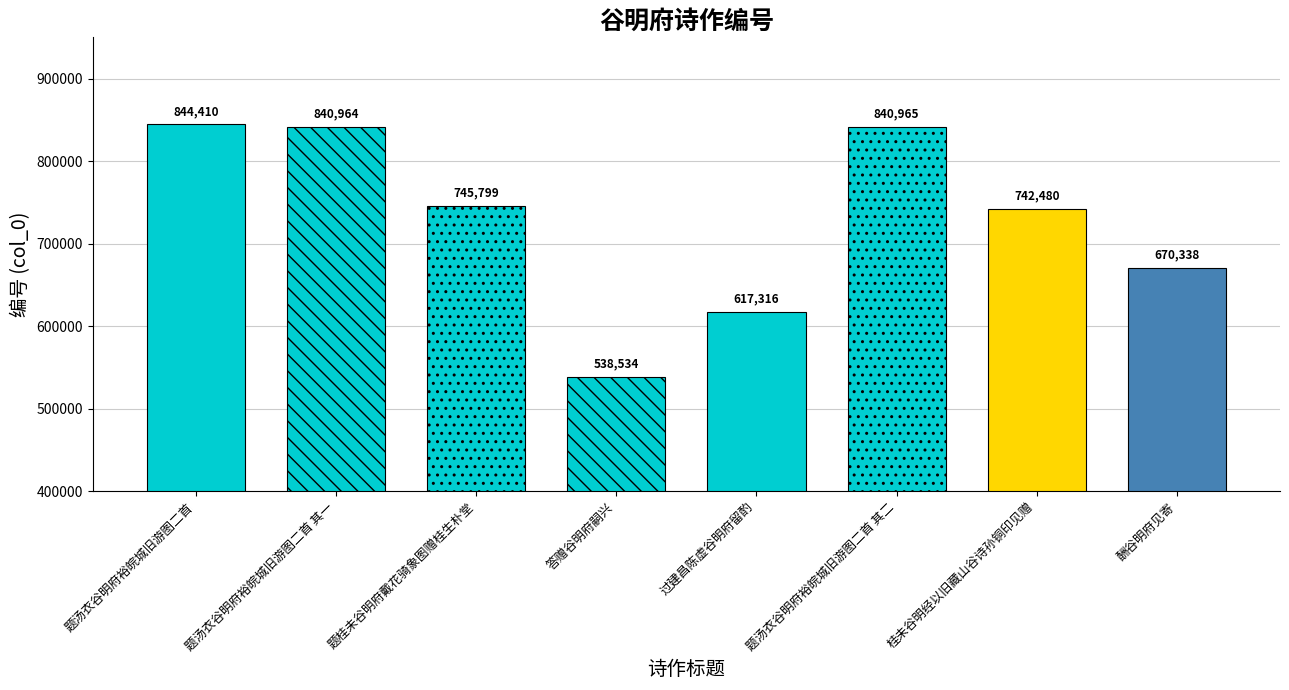

Reading left to right, list all the values displayed in this chart.

844410	840964	745799	538534	617316	840965	742480	670338